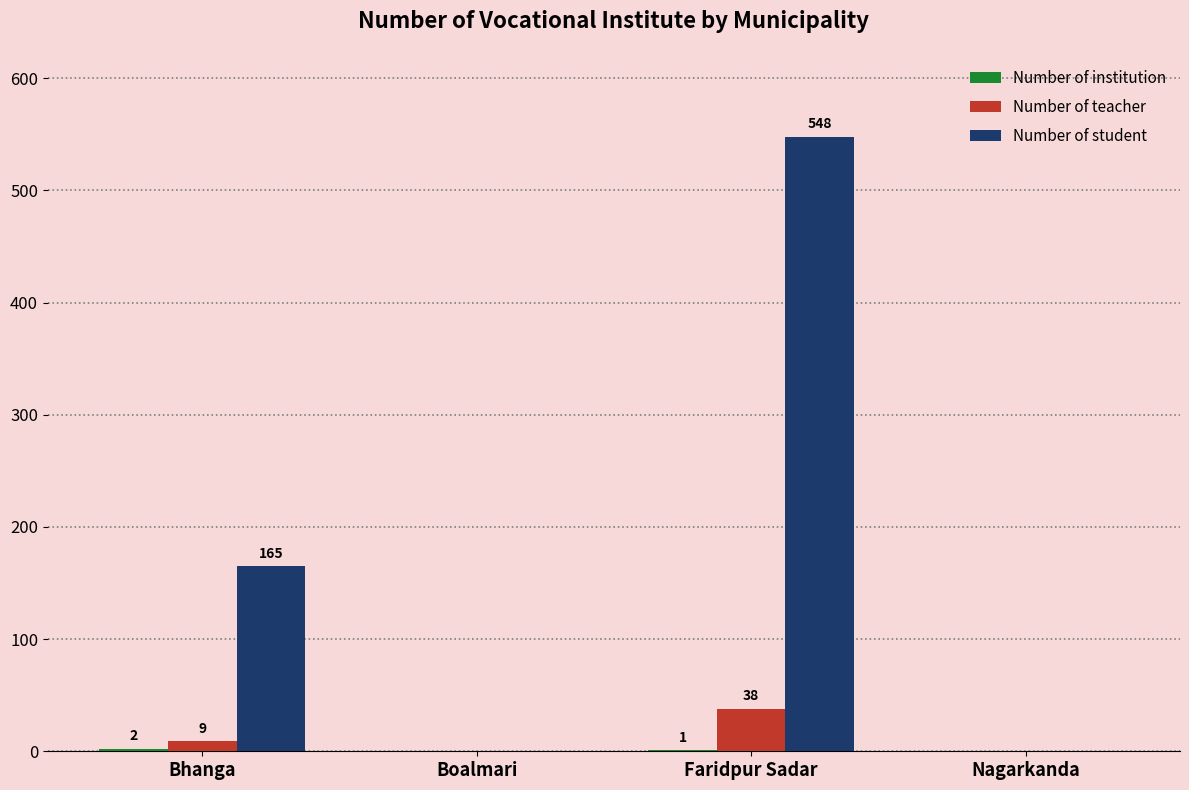

Which series has the largest total across all categories?

Number of student